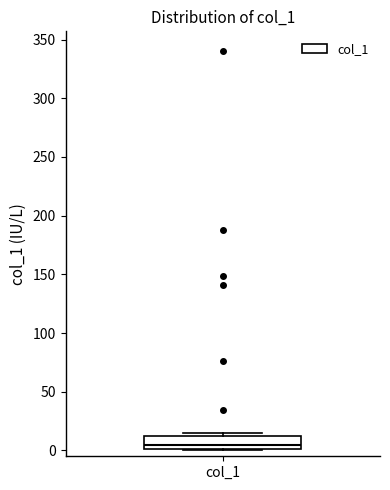

Where does the median line of the box for col_1 sit on the y-axis? The values are not printed on the chart, so give them approximately, as read against the axis.

5